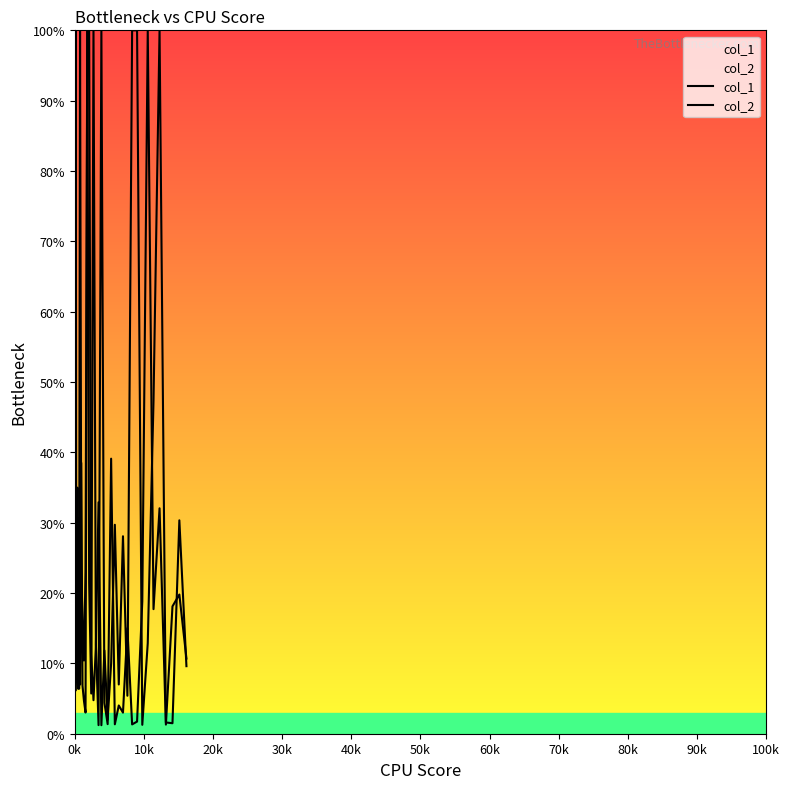

Rank the series by their maximum value, from highest to lowest.

col_1, col_2